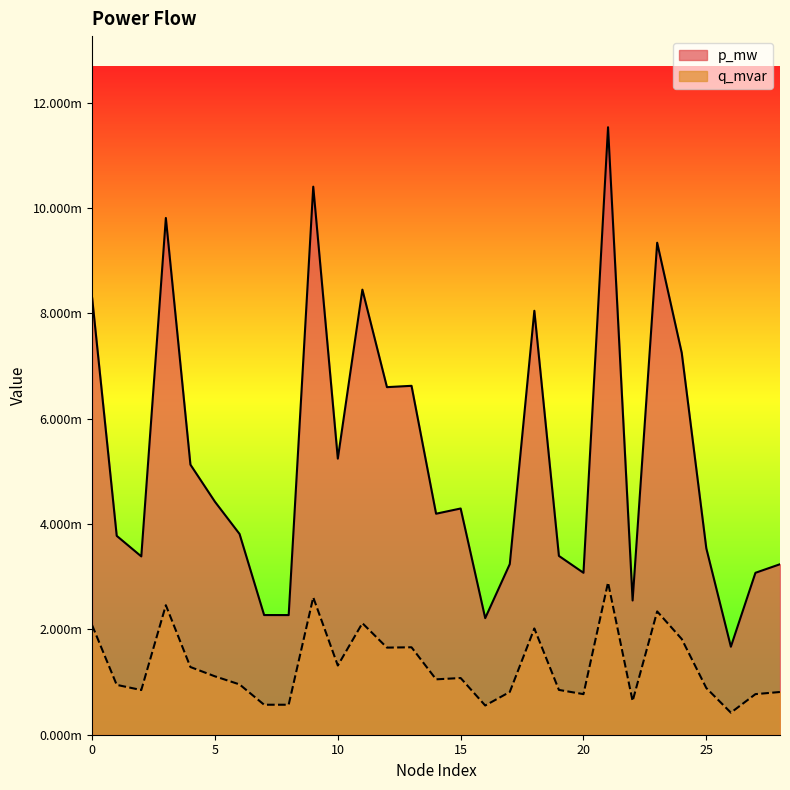

True or false: p_mw and q_mvar intersect in this chart.

False